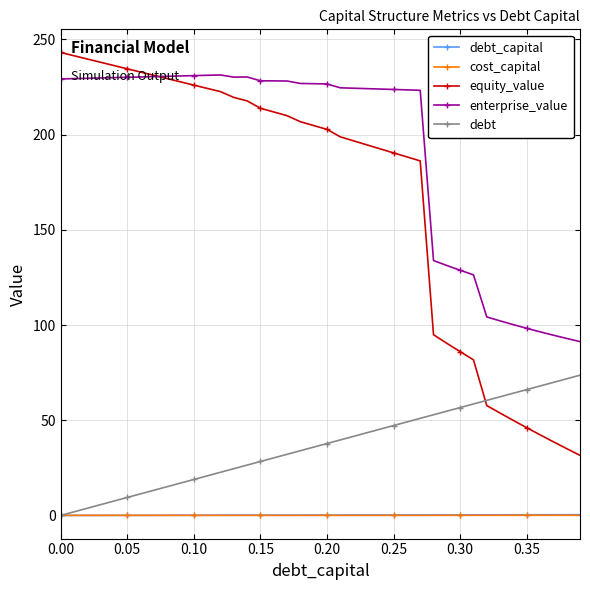

What is the average value of the debt series?

36.8